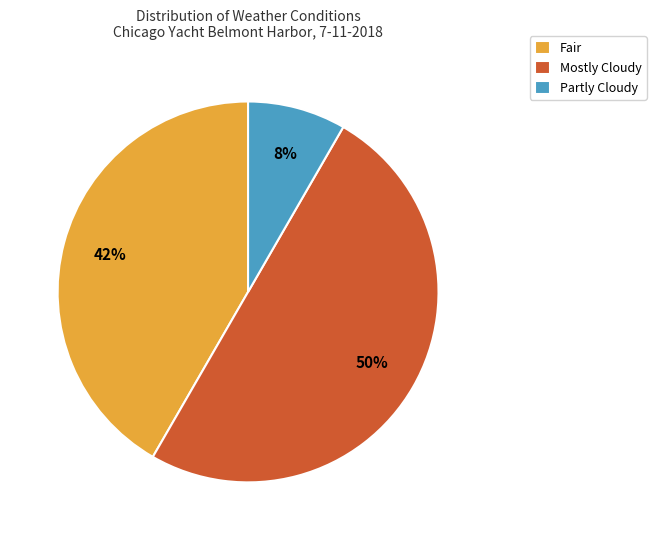

Approximately how many times larger is the value at Fair compared to Mostly Cloudy?

0.8